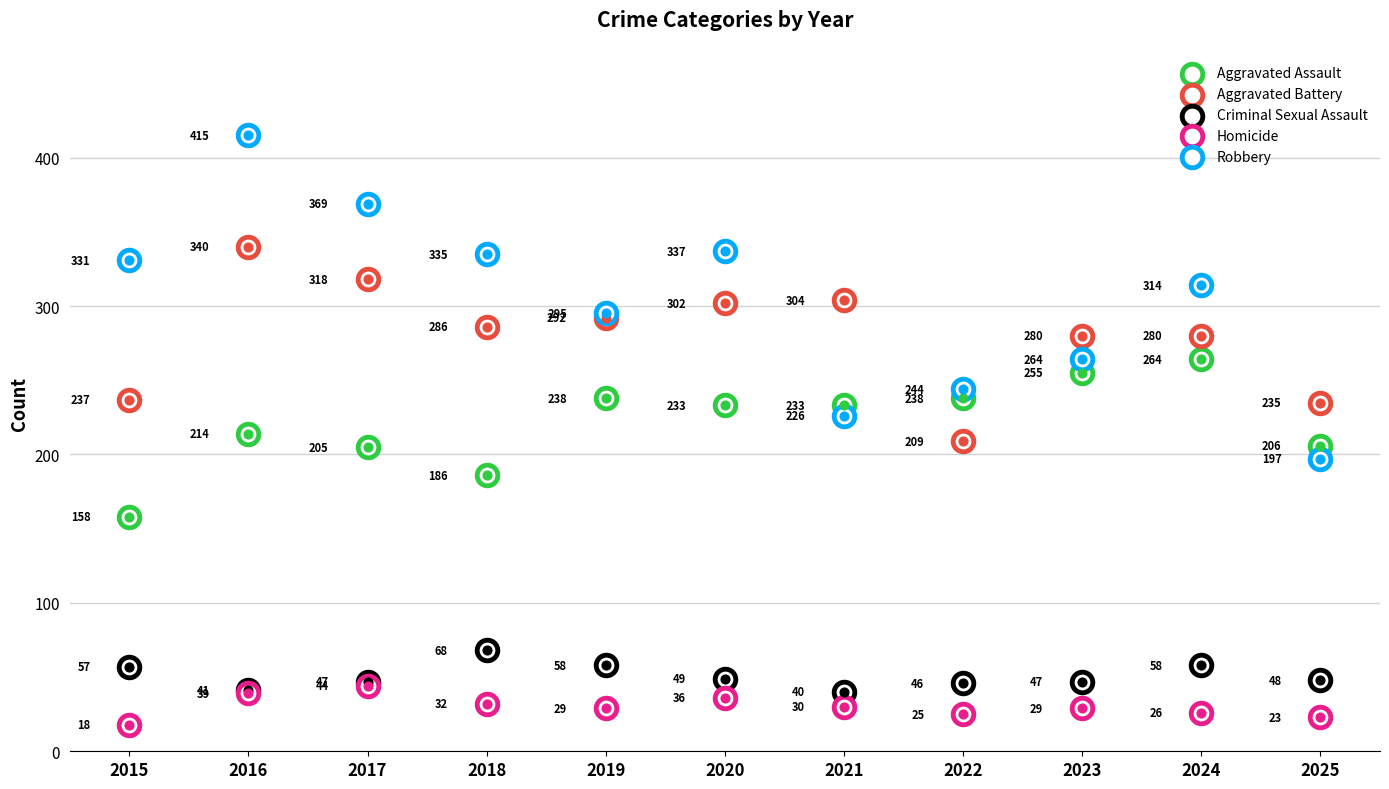

What is the total value across all series at 2020?

957